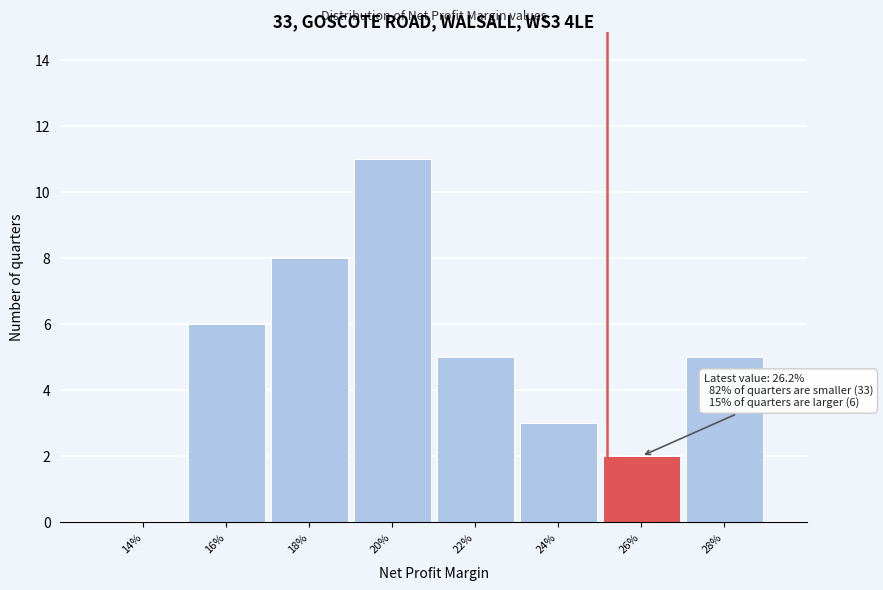

Reading left to right, what are all the values shown in this chart?

14%=0	16%=6	18%=8	20%=11	22%=5	24%=3	26%=2	28%=5